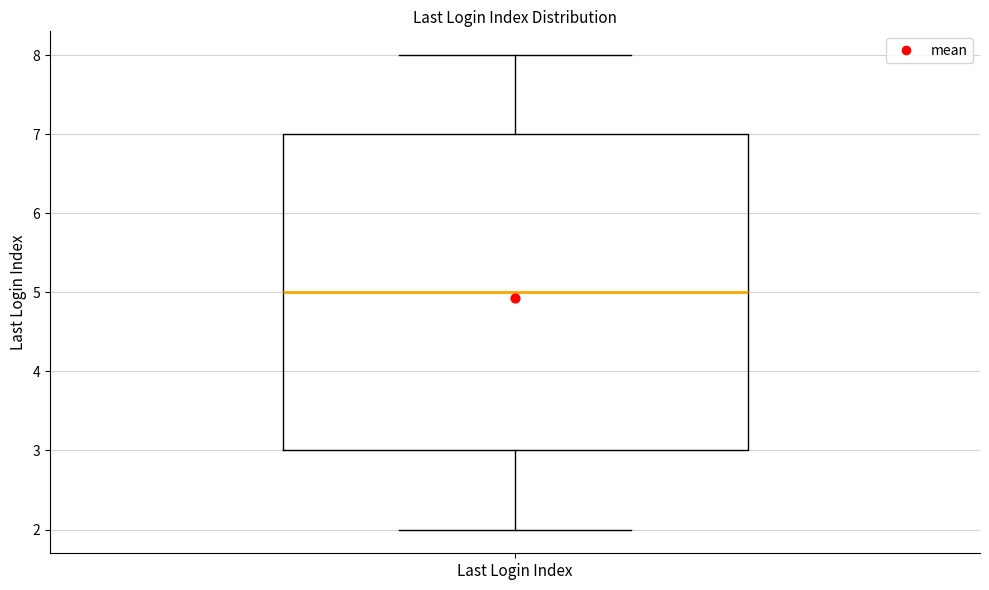

Transcribe this box plot: give where the median line is, the range the box spans, and where the two whiskers end, as read against the y-axis. The values are not printed on the chart, so give them approximately, as read against the axis.

median 5, box 3 to 7, whiskers 2 to 8